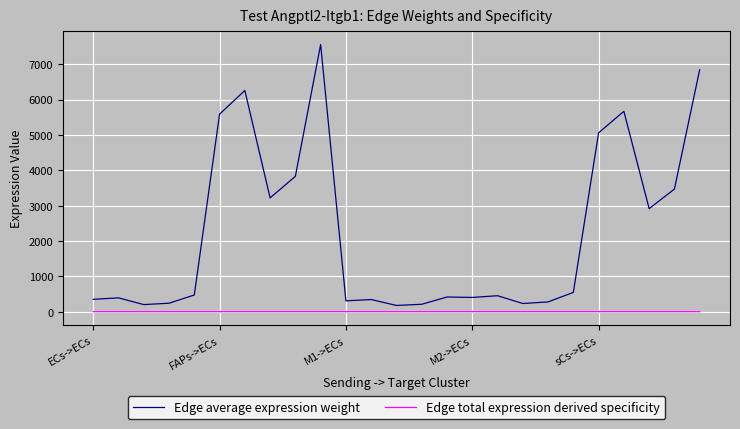

What is the minimum value for Edge average expression weight?

177.3